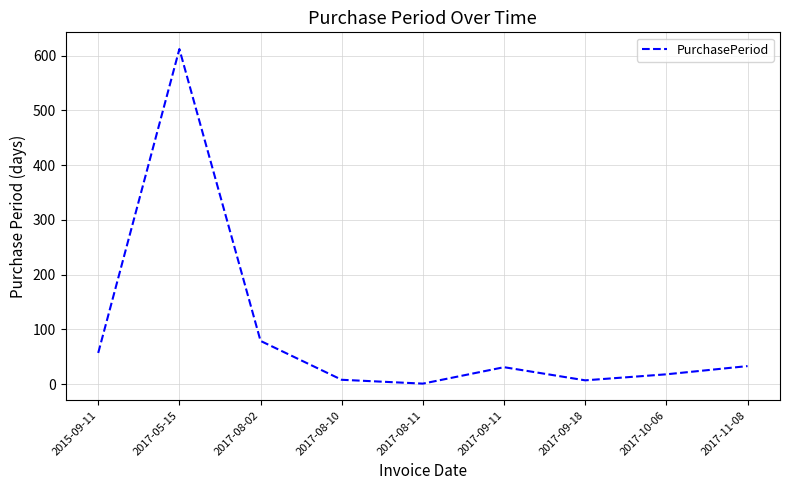

What position from the left is 2017-05-15?

2